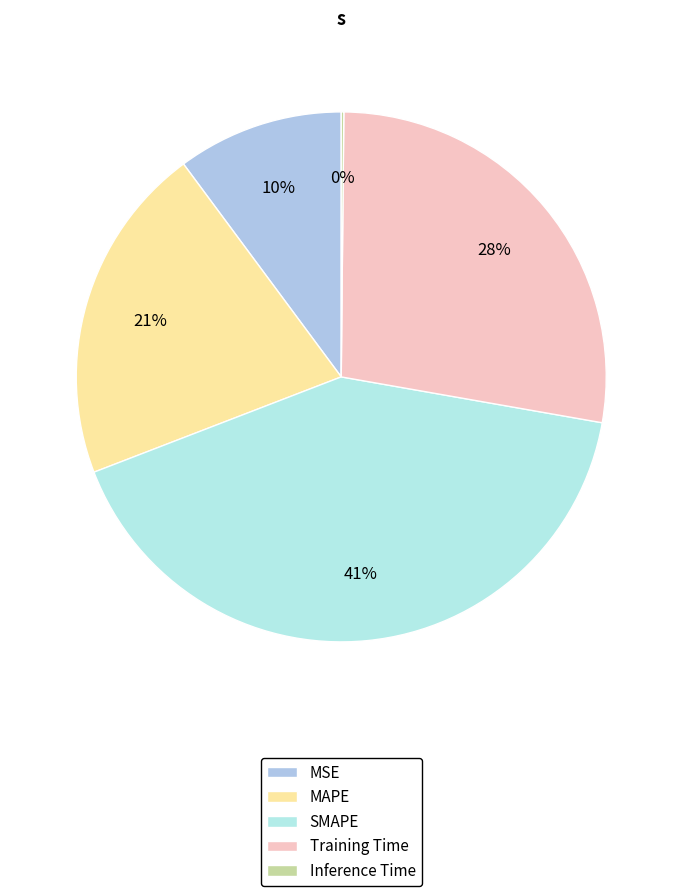

The SMAPE slice represents 41% of the pie. True or false?

True